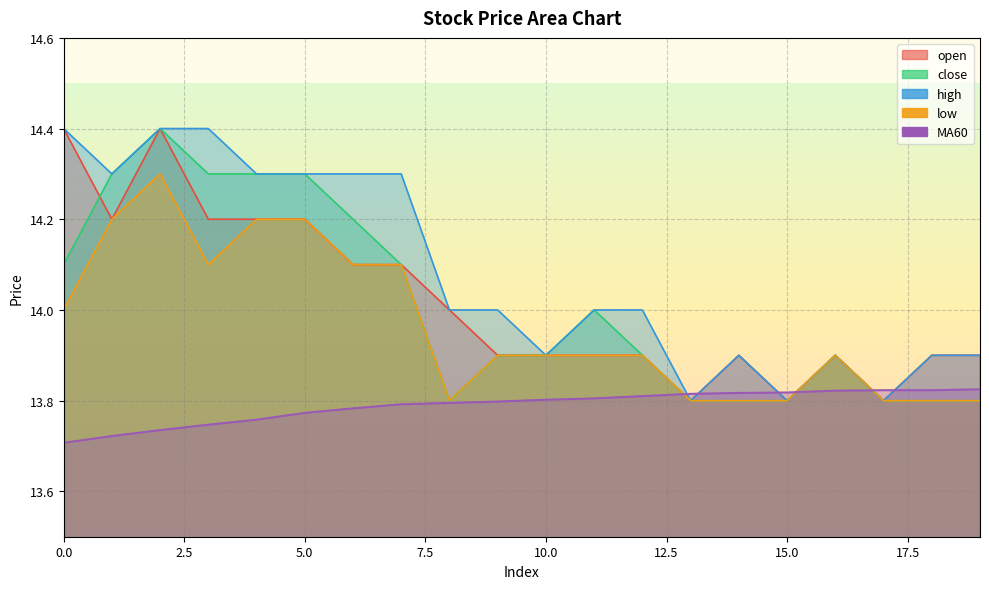

Which series changed the most between 4 and 12?

close